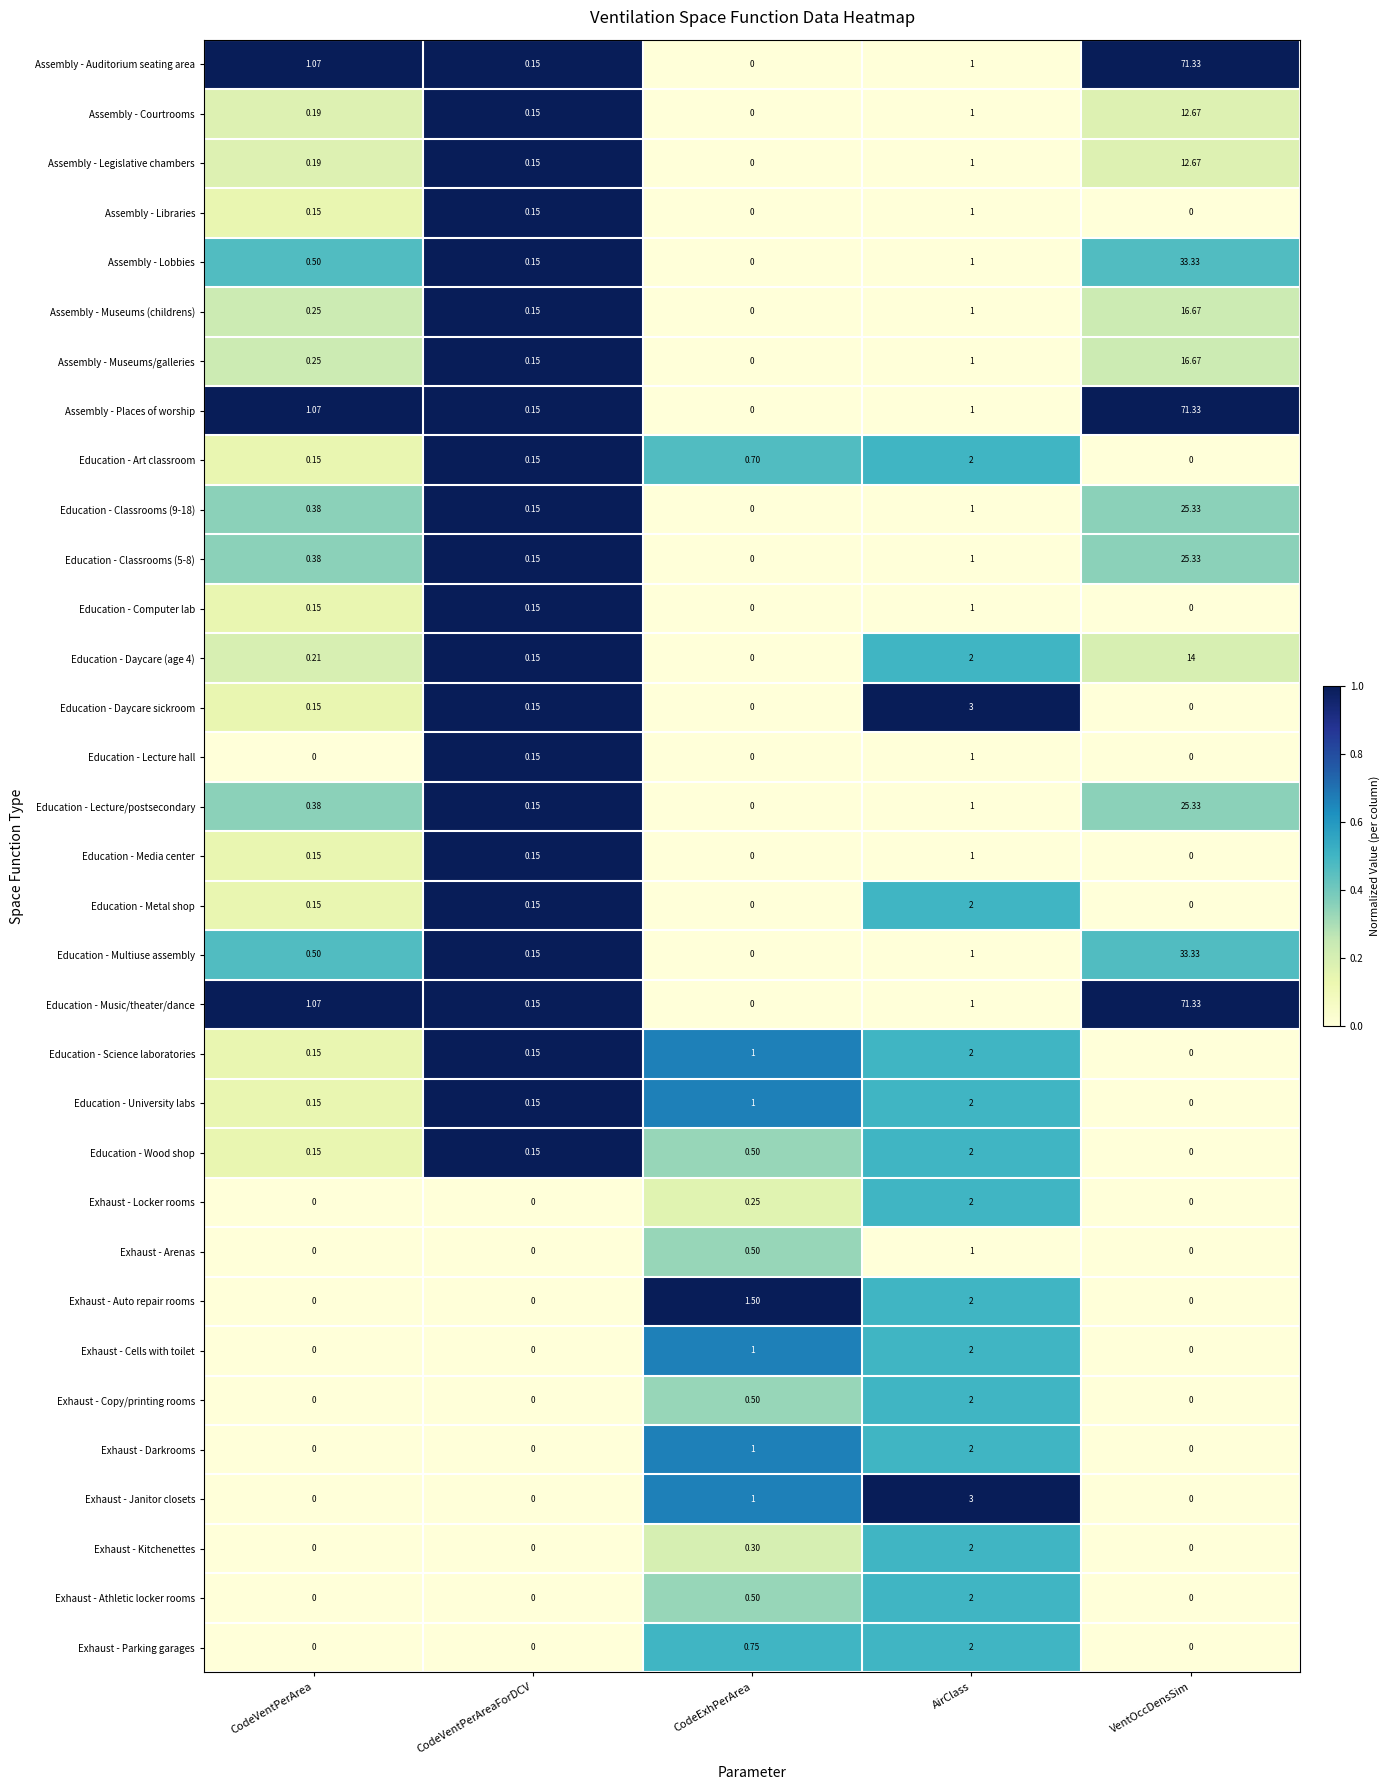

Which category has the lowest value in the Assembly - Legislative chambers series?

CodeExhPerArea